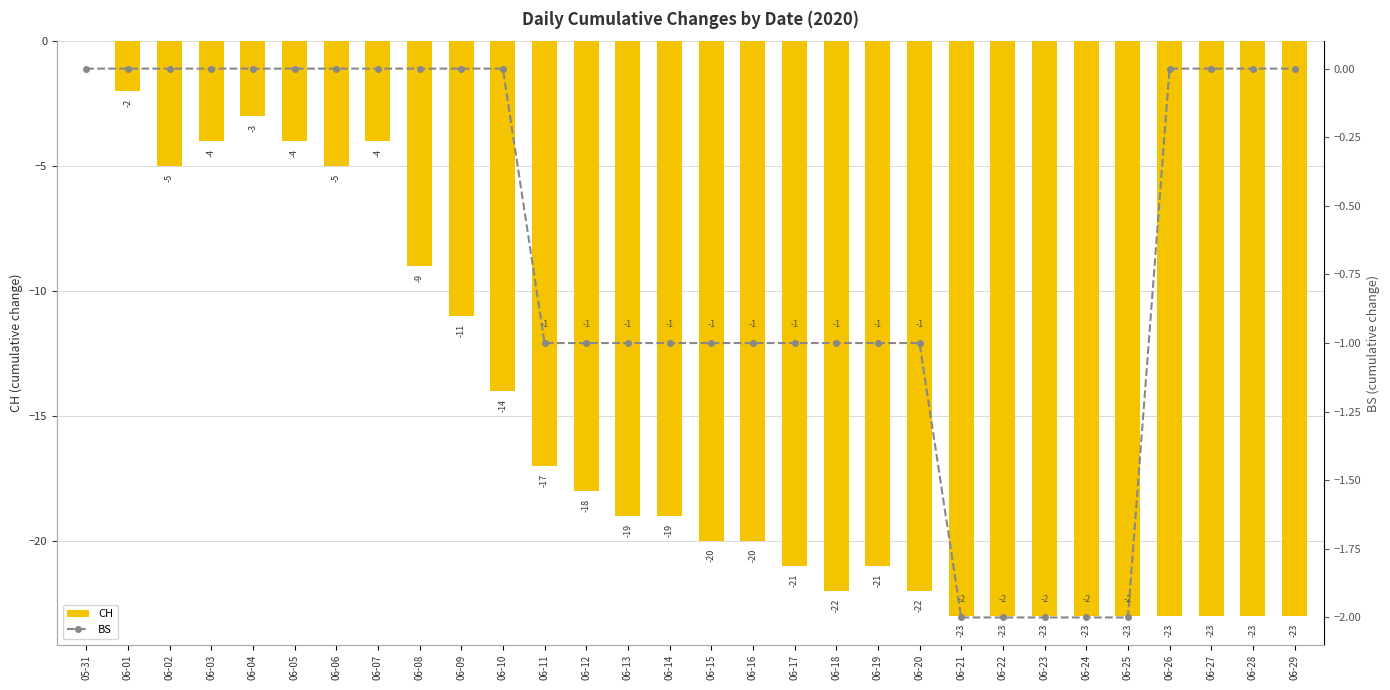

What is the difference between the highest and lowest values at 06-08?

9